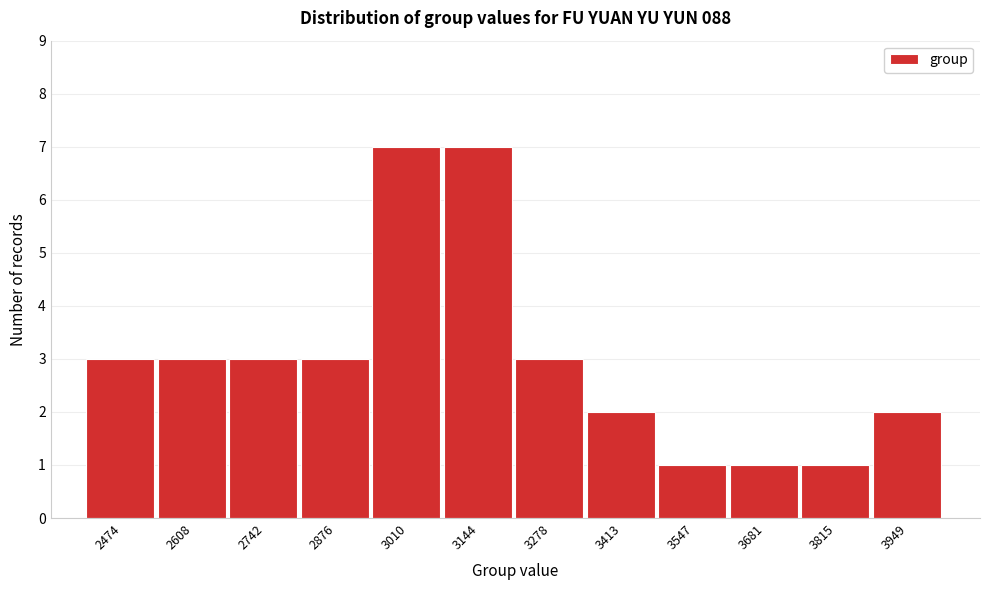

Reading left to right, list all the values displayed in this chart.

3	3	3	3	7	7	3	2	1	1	1	2